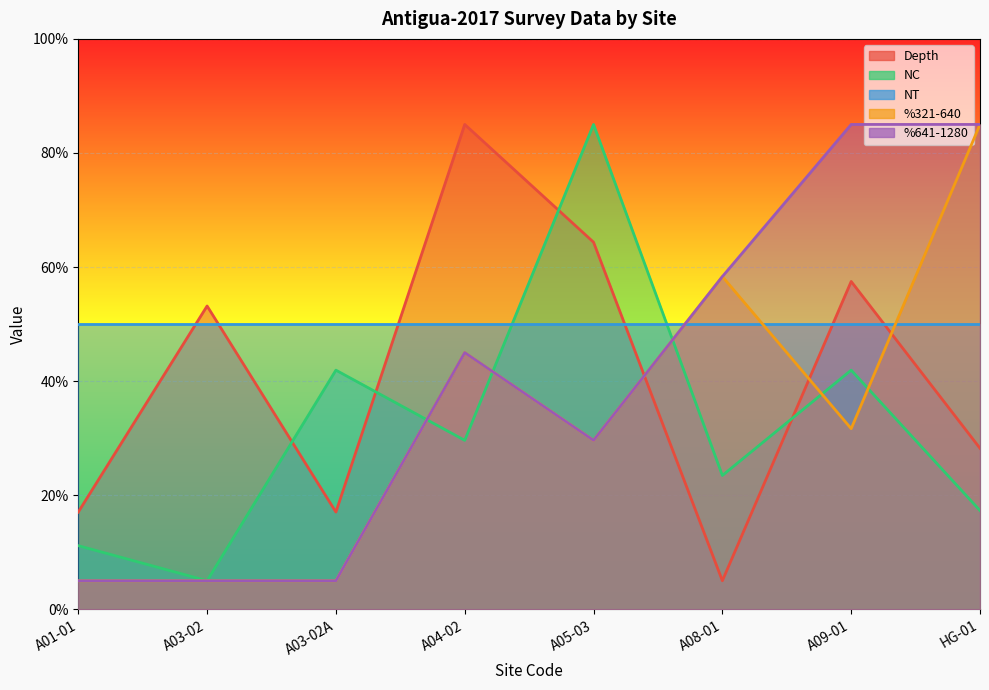

At how many categories does at least one series exceed 8?

8